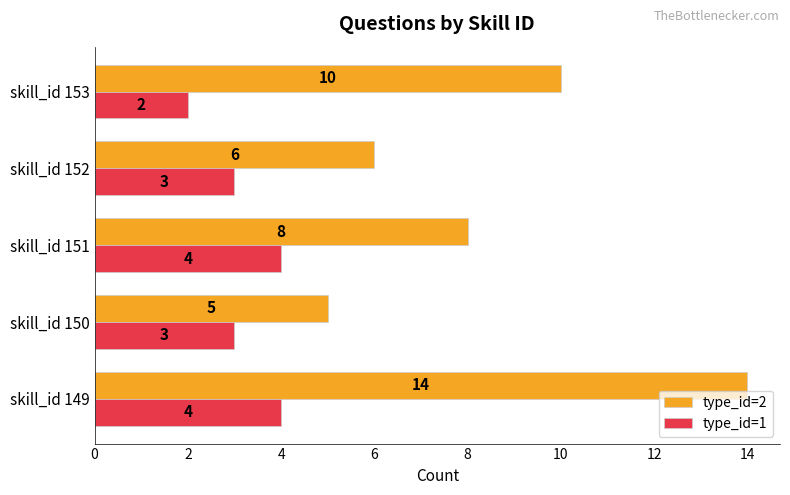

List the series in order of their peak value, highest first.

type_id=2, type_id=1